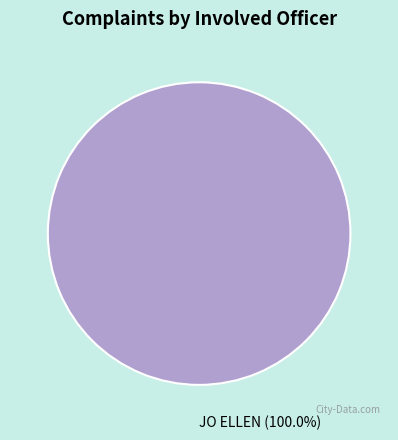

Rank the categories by value from lowest to highest.

JO ELLEN (100.0%)